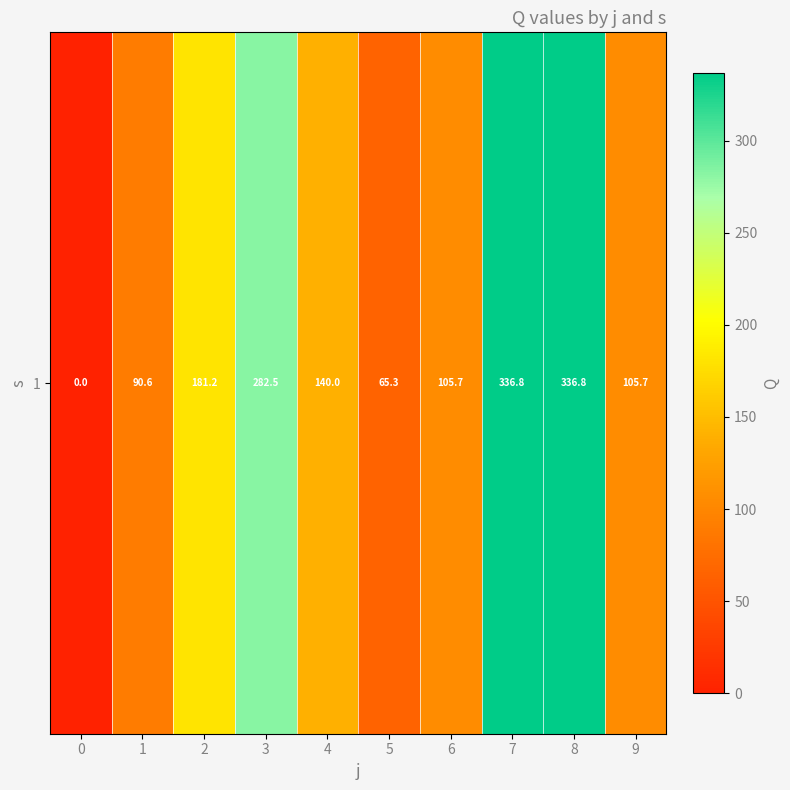

List the labels in order of value, largest first.

7, 8, 3, 2, 4, 6, 9, 1, 5, 0